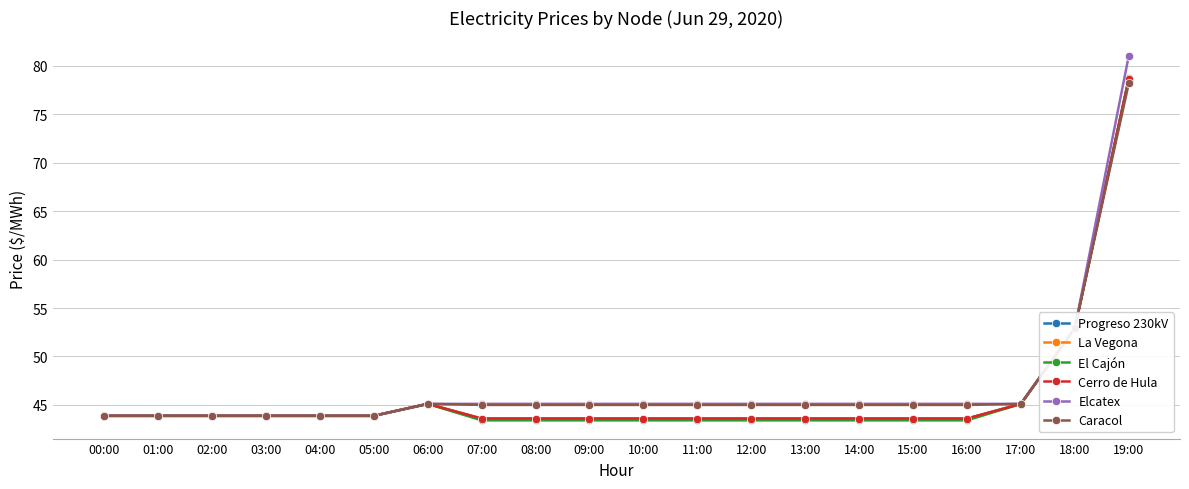

Between 14:00 and 19:00, which series saw the biggest shift?

Elcatex